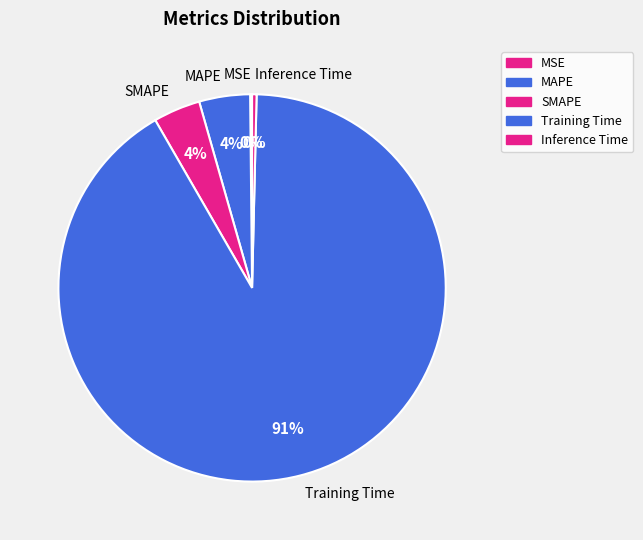

What is the majority slice?

Training Time